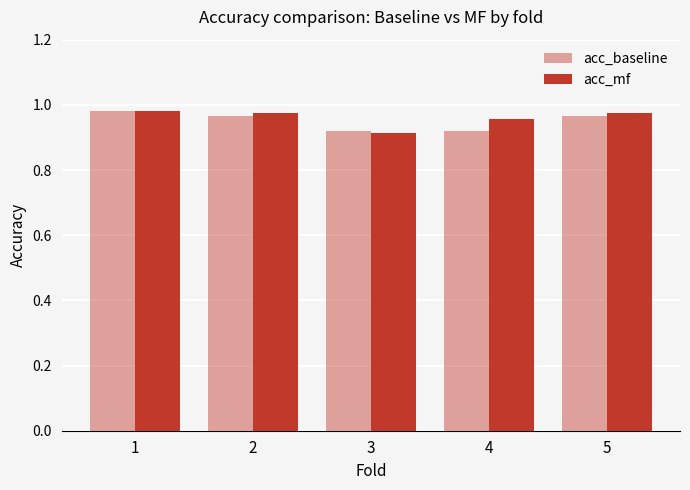

What is the maximum value shown in the chart?

1.0